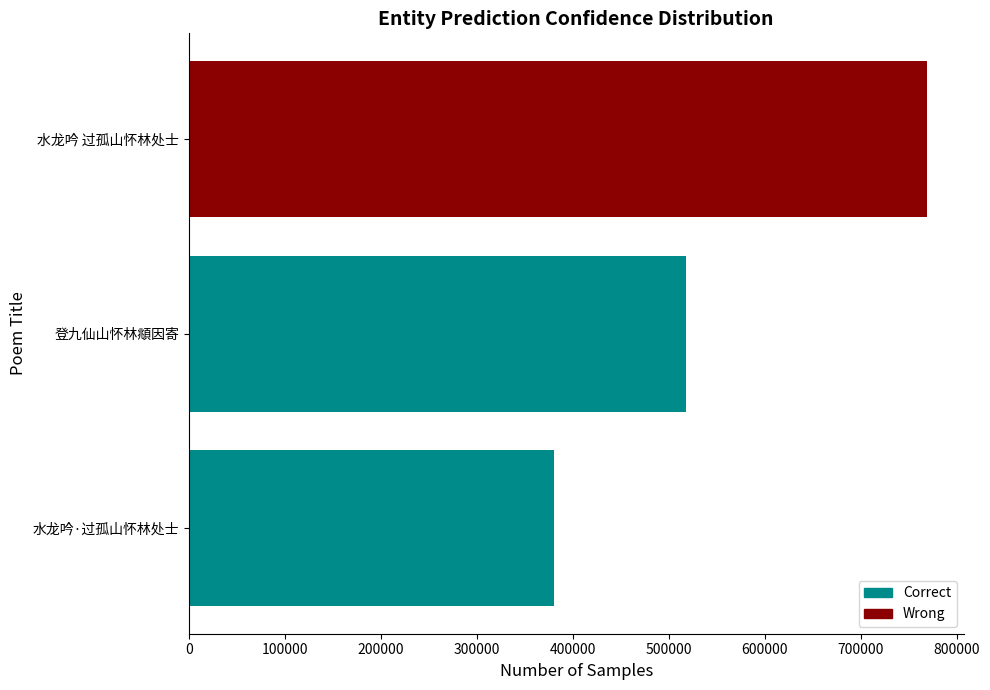

What is the minimum value shown in the chart?

380001